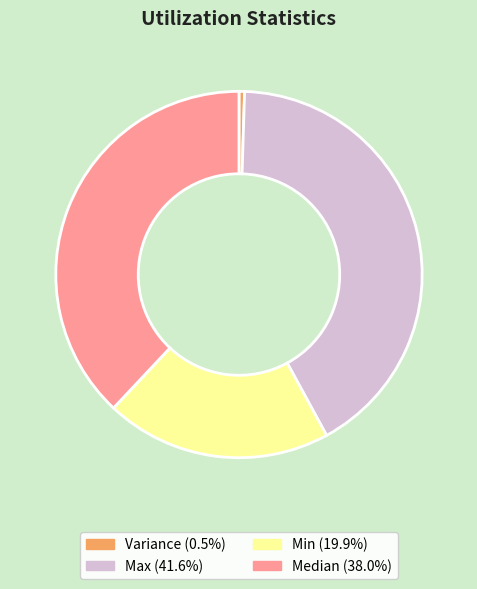

Is there a majority slice in this chart?

No